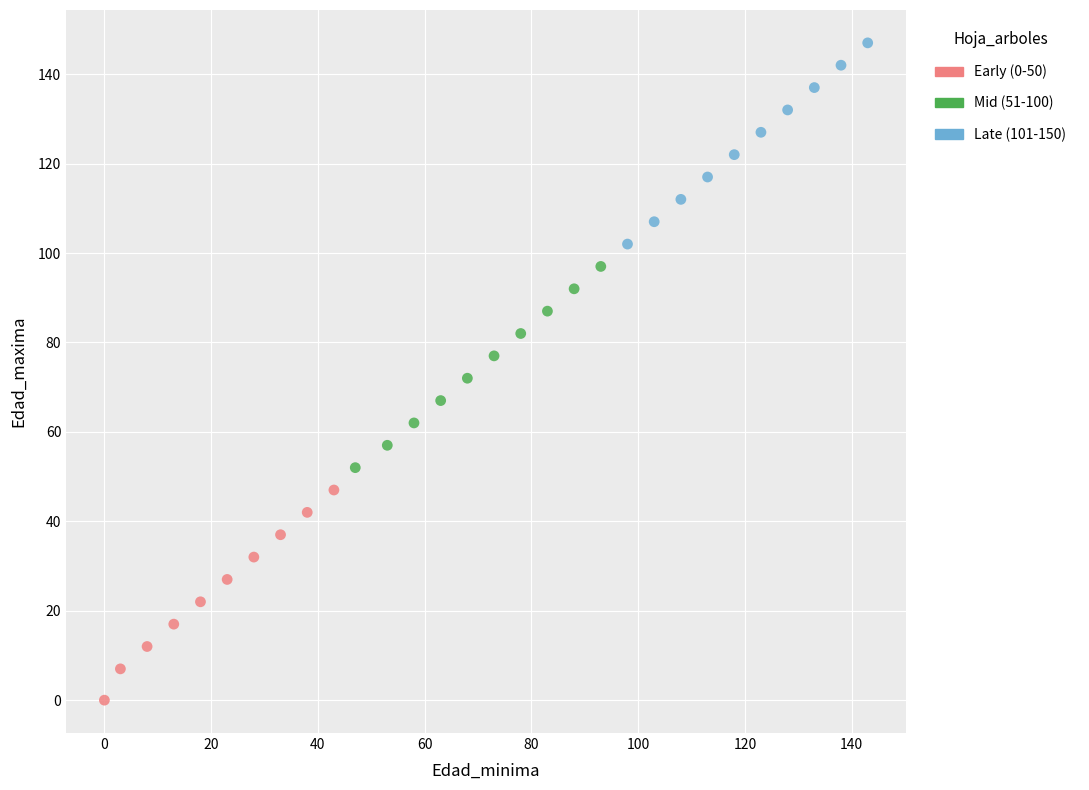

Which series reaches the minimum Y coordinate?

Early (0-50)